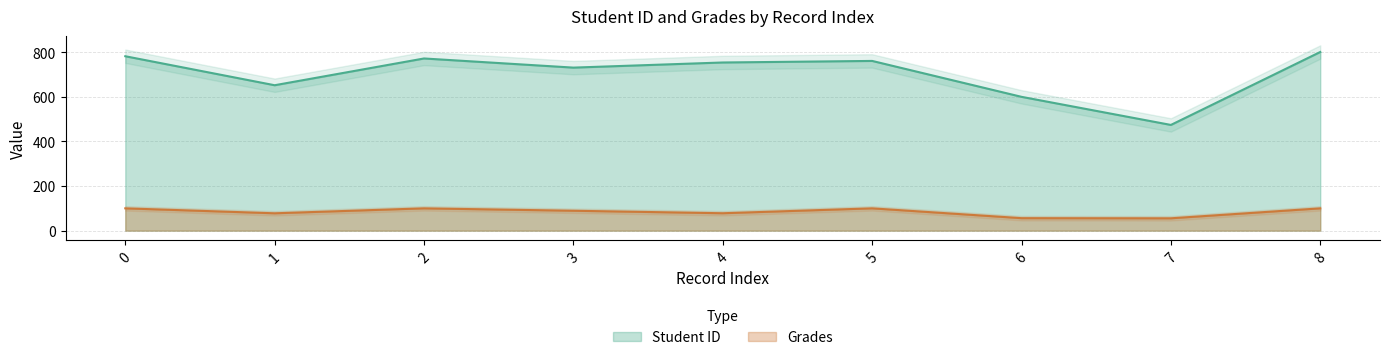

Which has a higher value, 4 or 7?

4